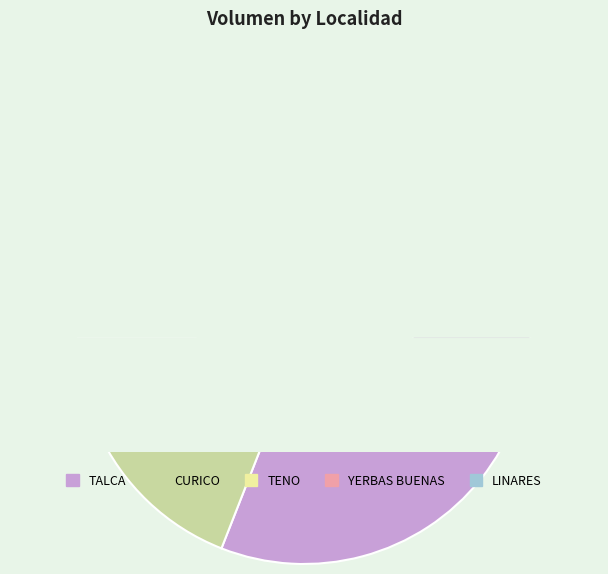

What portion of the pie excludes TENO?

98.1%